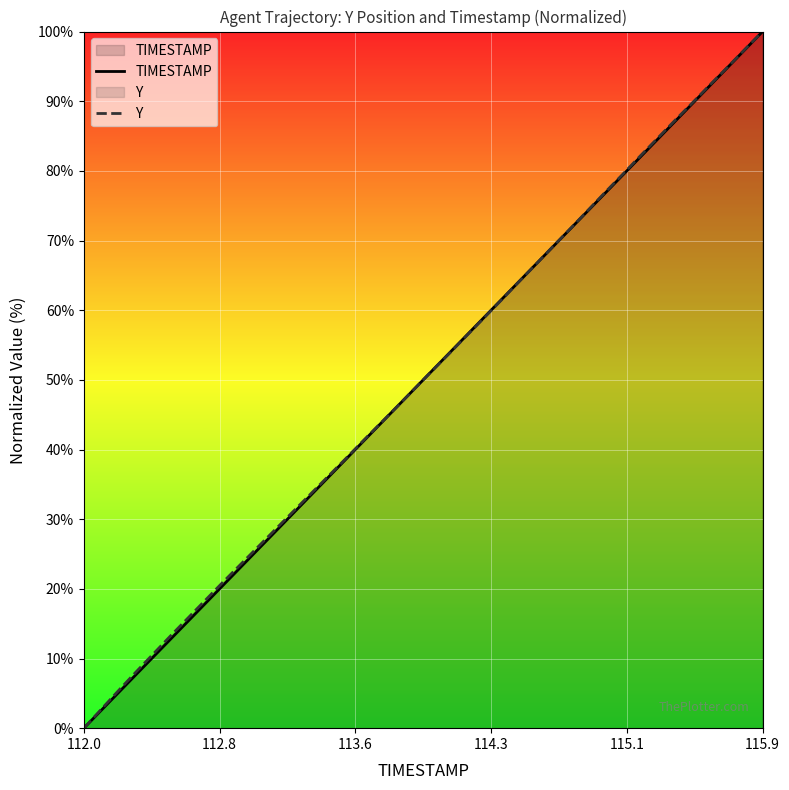

True or false: Y has a value of 0.0 at 112.0.

True